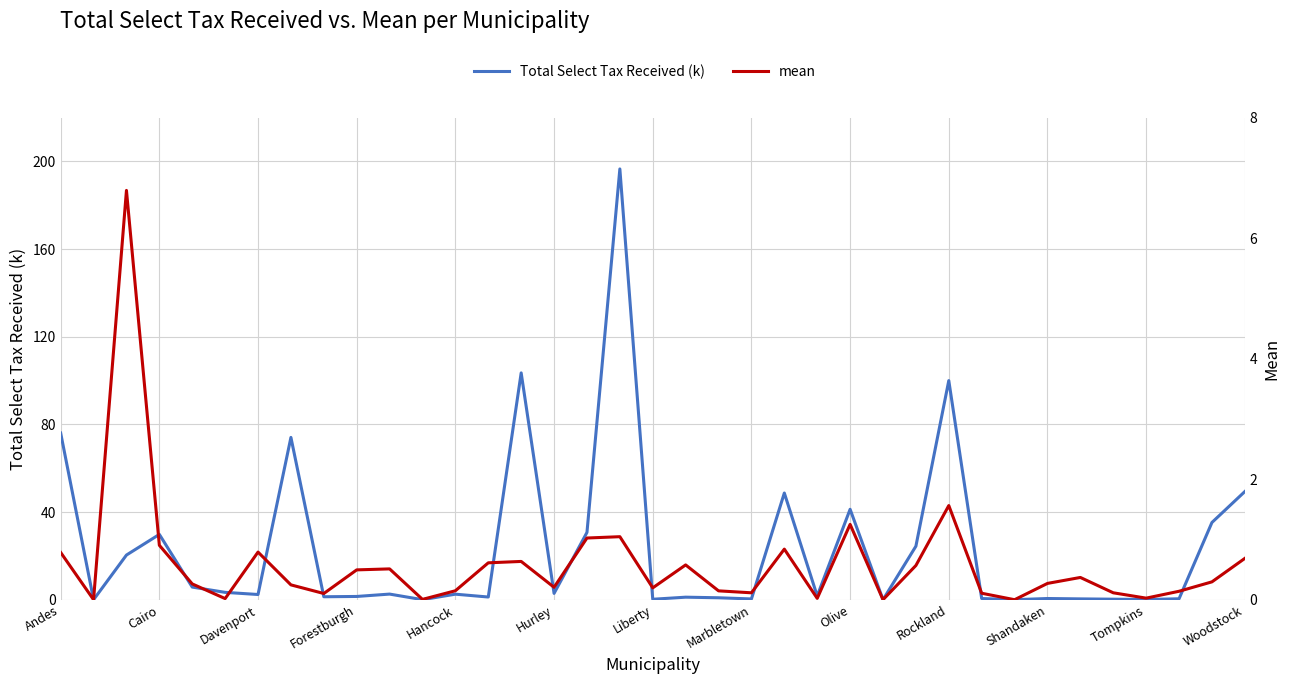

Rank the series at Hurley from highest to lowest value.

Total Select Tax Received (k), mean